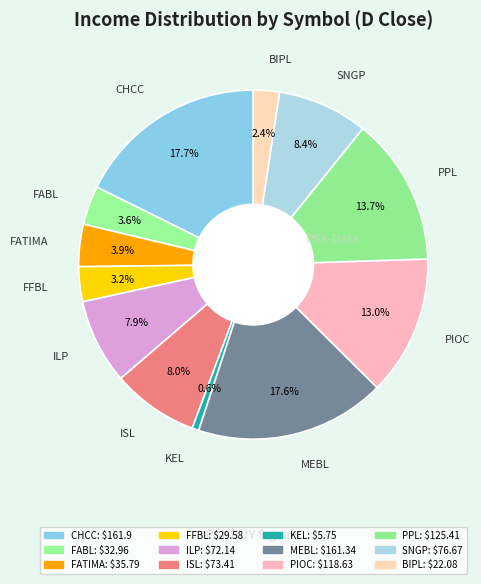

The ISL slice represents 22% of the pie. True or false?

False